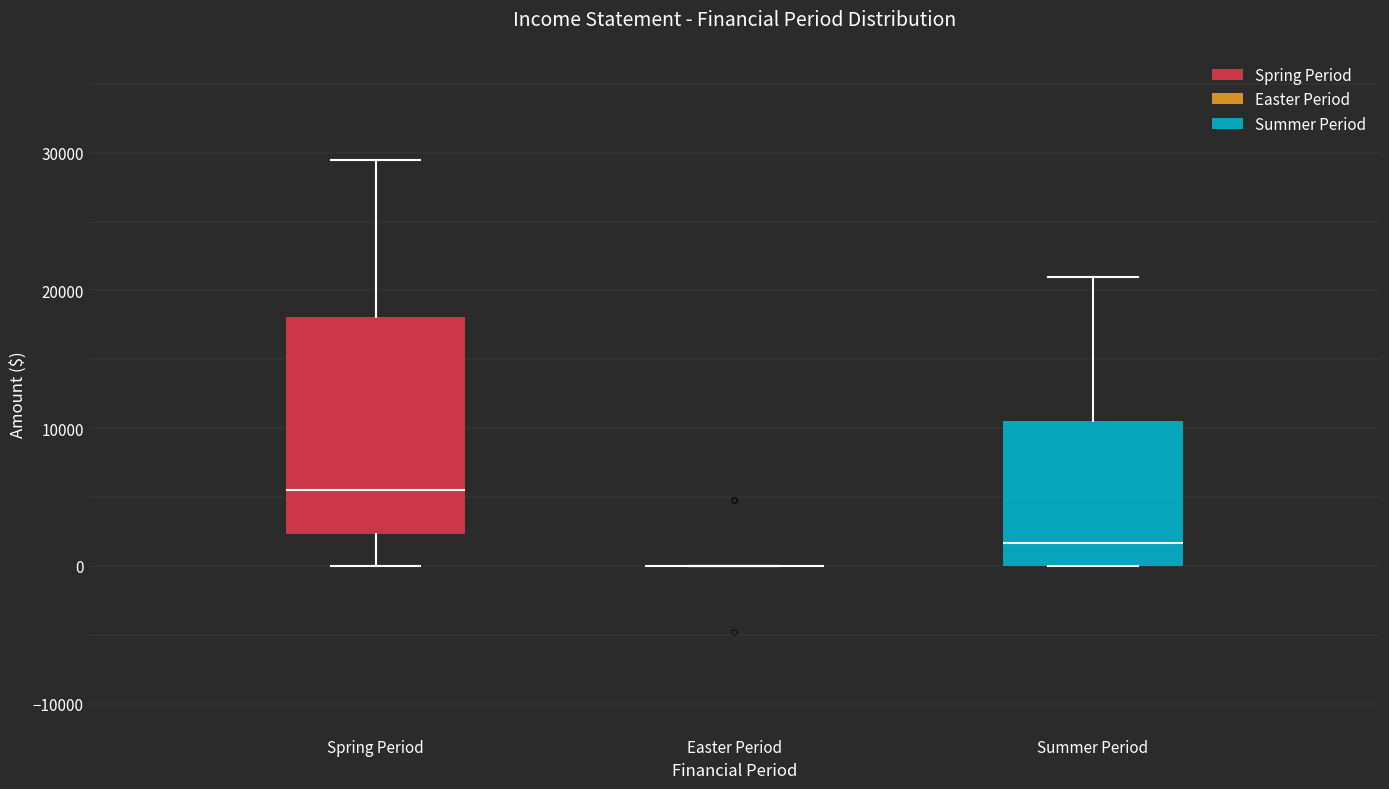

Reading left to right, transcribe this box plot: for each box, give where its median line is, the range the box spans, and where its two whiskers end, as read against the y-axis. The values are not printed on the chart, so give them approximately, as read against the axis.

Spring Period: median 6000, box 2000 to 18000, whiskers 0 to 30000
Easter Period: box collapsed to a line at 0, whiskers 0 to 0
Summer Period: median 2000, box 0 to 11000, whiskers 0 to 21000